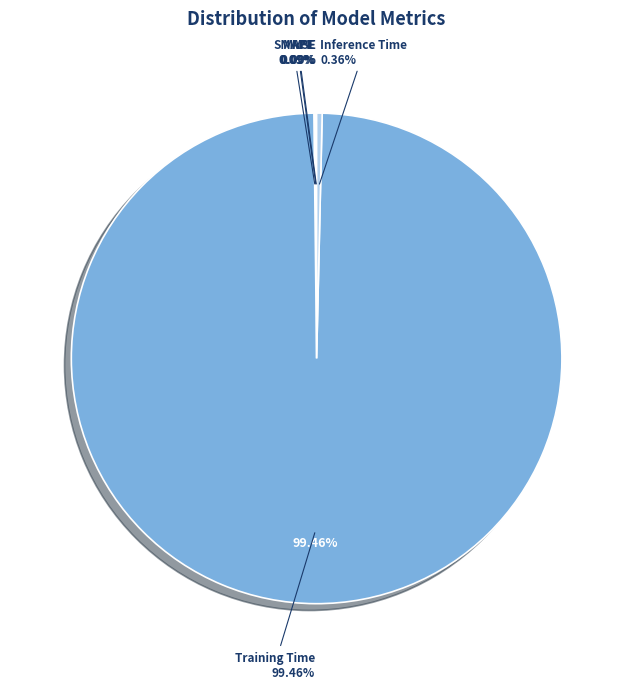

What is the largest slice in the pie chart?

Training Time